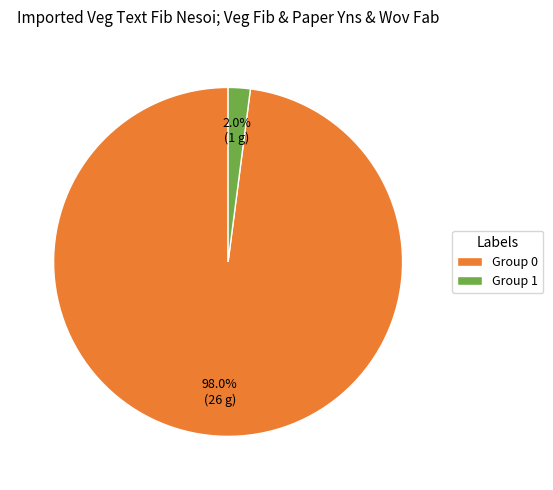

Is there any slice that represents more than half of the pie?

Yes